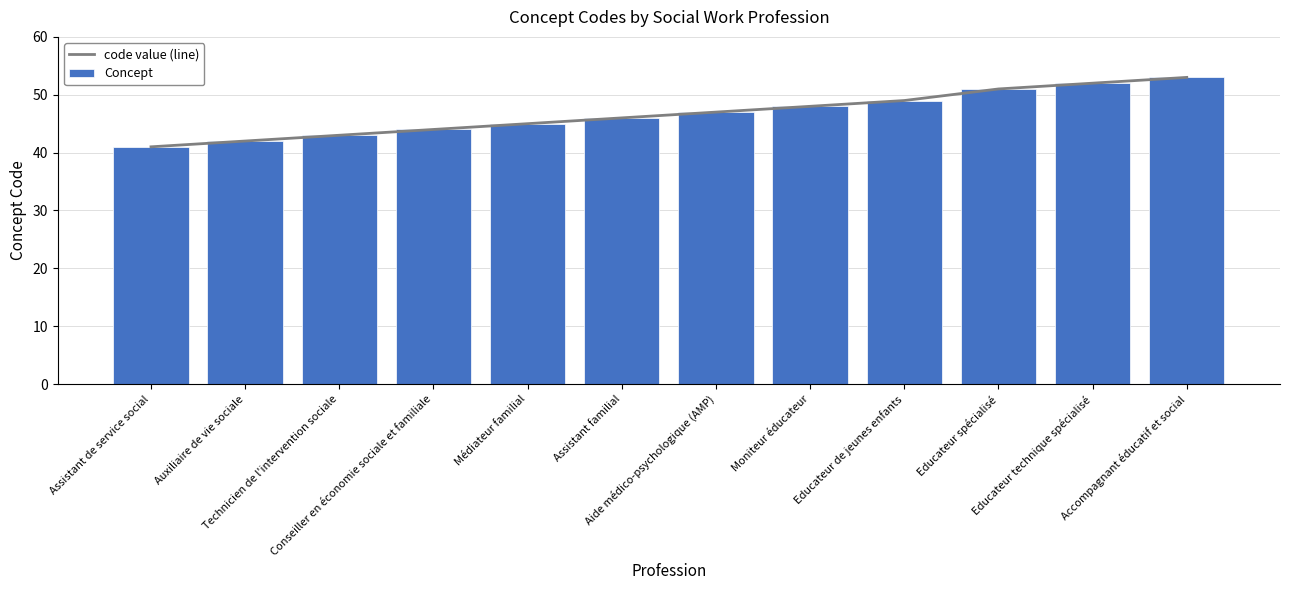

Which category has the lowest value in the Concept series?

Assistant de service social